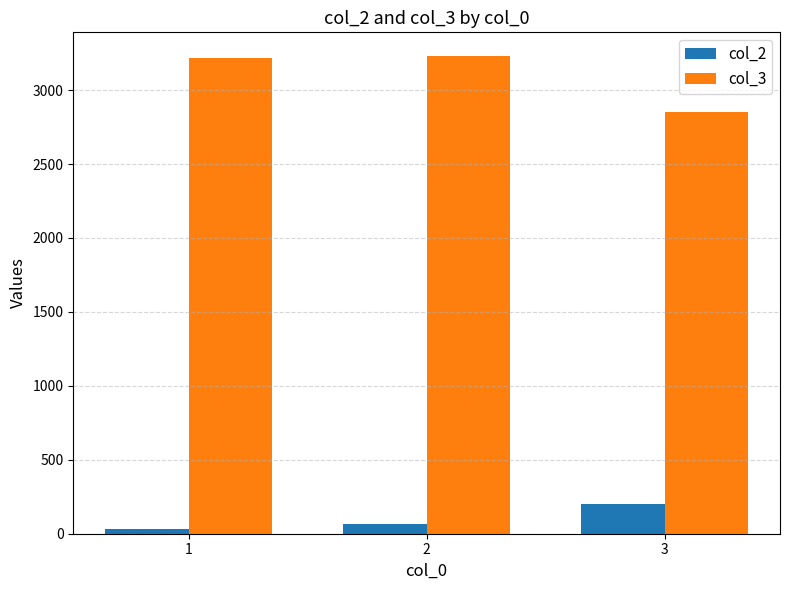

Count the number of categories in the chart.

3